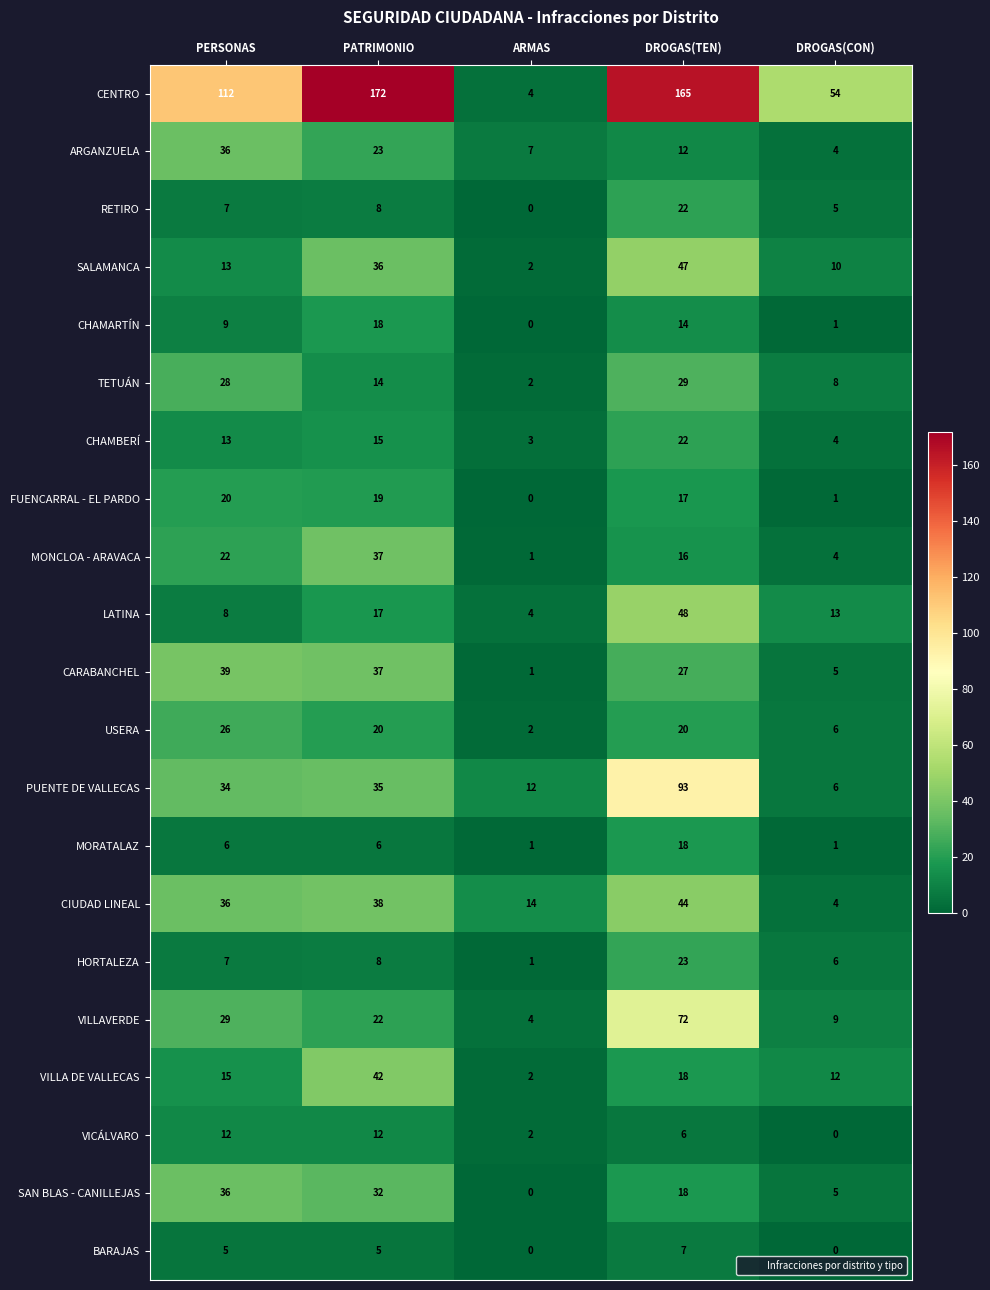

What is the maximum value for MONCLOA - ARAVACA?

37